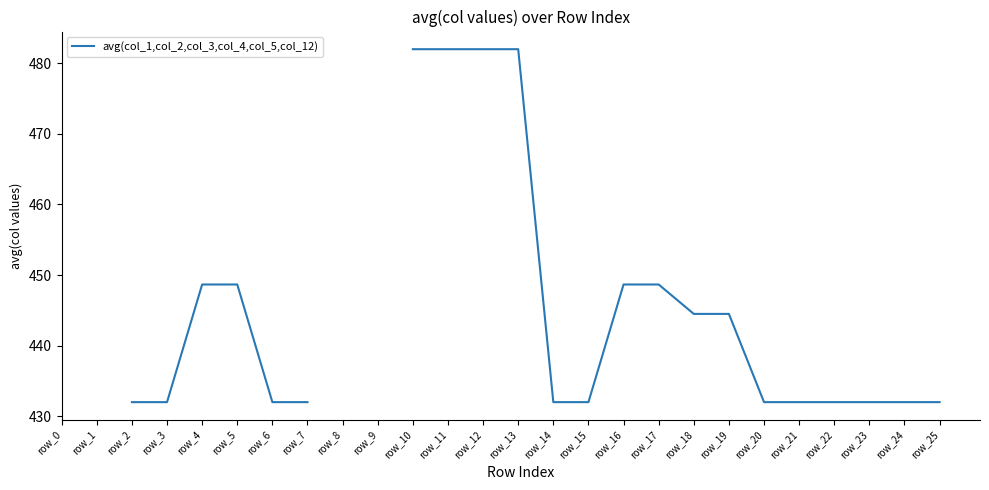

Is it true that the value at row_13 is 255.7?

False